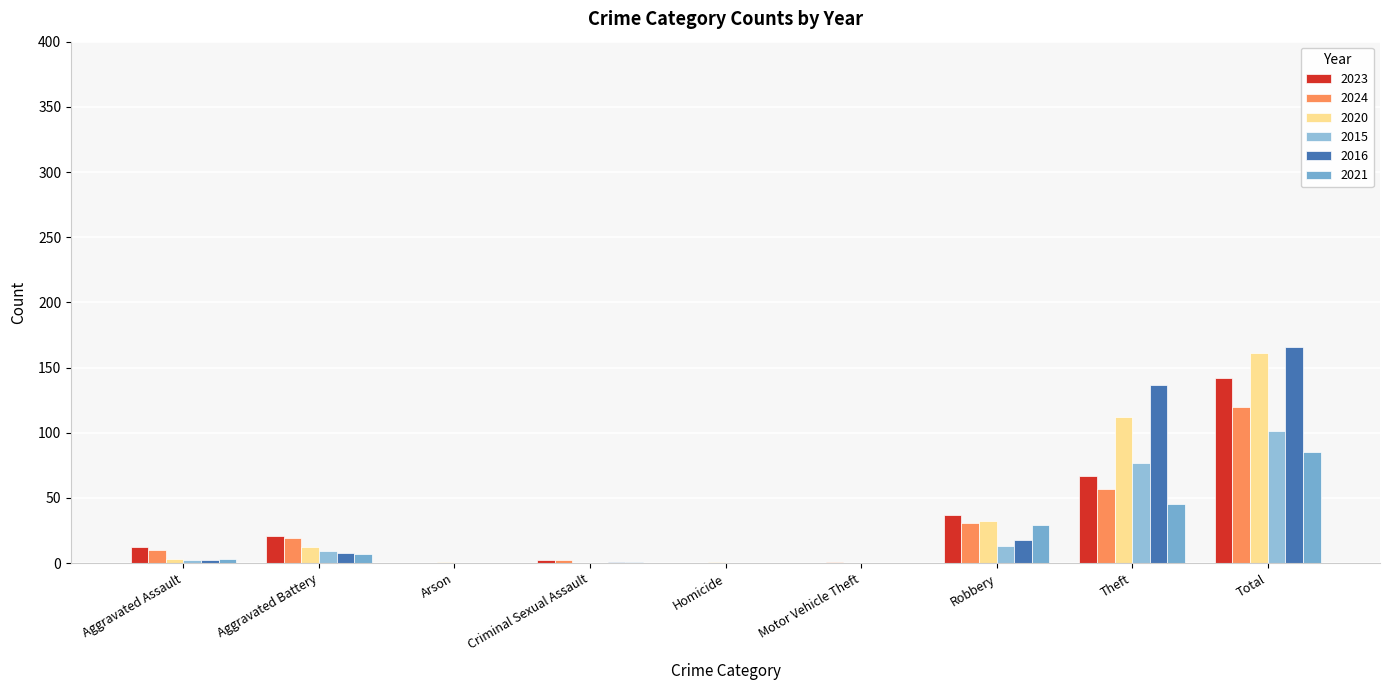

What is the average value of the 2015 series?

22